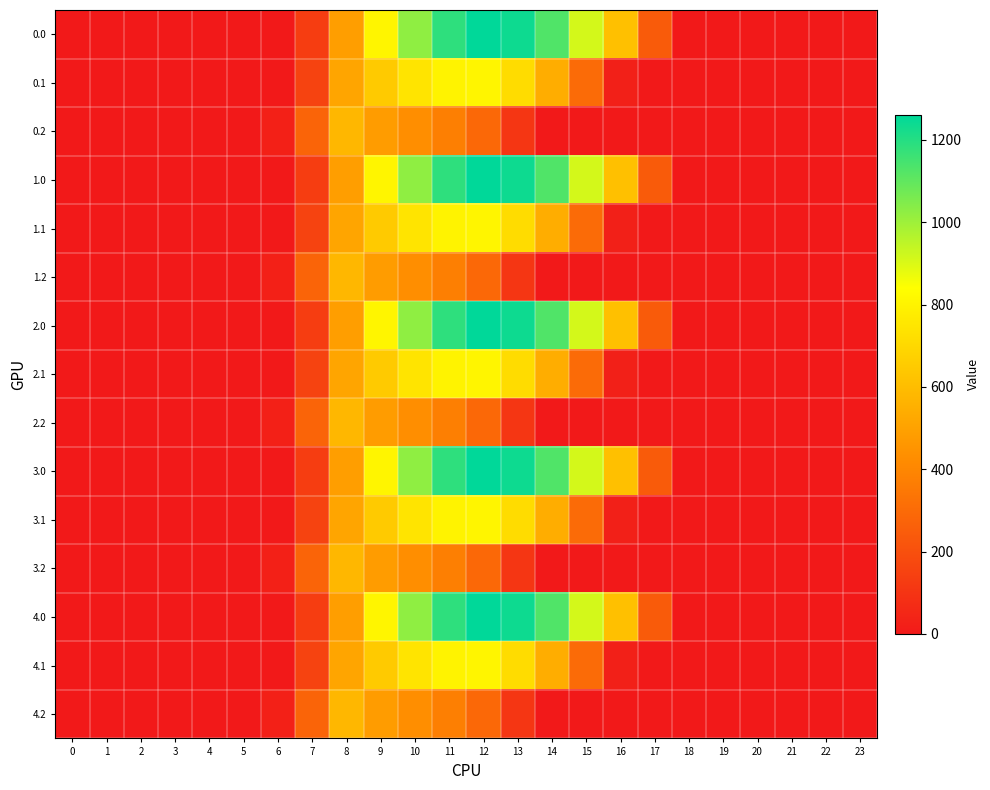

Reading left to right, extract all data points from this chart.

0.0: 0=0.0	1=0.0	2=0.0	3=0.0	4=0.0	5=0.0	6=0.0	7=134.3	8=489.3	9=804.0	10=1023.2	11=1185.2	12=1261.6	13=1237.4	14=1128.6	15=911.8	16=613.0	17=243.5	18=0.0	19=0.0	20=0.0	21=0.0	22=0.0	23=0.0
0.1: 0=0.0	1=0.0	2=0.0	3=0.0	4=0.0	5=0.0	6=0.0	7=153.2	8=514.8	9=646.9	10=742.1	11=800.2	12=806.9	13=715.3	14=544.1	15=301.4	16=26.8	17=0.0	18=0.0	19=0.0	20=0.0	21=0.0	22=0.0	23=0.0
0.2: 0=0.0	1=0.0	2=0.0	3=0.0	4=0.0	5=0.0	6=29.3	7=276.9	8=576.6	9=480.7	10=430.5	11=374.4	12=289.5	13=107.8	14=0.0	15=0.0	16=0.0	17=0.0	18=0.0	19=0.0	20=0.0	21=0.0	22=0.0	23=0.0
1.0: 0=0.0	1=0.0	2=0.0	3=0.0	4=0.0	5=0.0	6=0.0	7=134.3	8=489.3	9=804.0	10=1023.2	11=1185.2	12=1261.6	13=1237.4	14=1128.6	15=911.8	16=613.0	17=243.5	18=0.0	19=0.0	20=0.0	21=0.0	22=0.0	23=0.0
1.1: 0=0.0	1=0.0	2=0.0	3=0.0	4=0.0	5=0.0	6=0.0	7=153.2	8=514.8	9=646.9	10=742.1	11=800.2	12=806.9	13=715.3	14=544.1	15=301.4	16=26.8	17=0.0	18=0.0	19=0.0	20=0.0	21=0.0	22=0.0	23=0.0
1.2: 0=0.0	1=0.0	2=0.0	3=0.0	4=0.0	5=0.0	6=29.3	7=276.9	8=576.6	9=480.7	10=430.5	11=374.4	12=289.5	13=107.8	14=0.0	15=0.0	16=0.0	17=0.0	18=0.0	19=0.0	20=0.0	21=0.0	22=0.0	23=0.0
2.0: 0=0.0	1=0.0	2=0.0	3=0.0	4=0.0	5=0.0	6=0.0	7=134.3	8=489.3	9=804.0	10=1023.2	11=1185.2	12=1261.6	13=1237.4	14=1128.6	15=911.8	16=613.0	17=243.5	18=0.0	19=0.0	20=0.0	21=0.0	22=0.0	23=0.0
2.1: 0=0.0	1=0.0	2=0.0	3=0.0	4=0.0	5=0.0	6=0.0	7=153.2	8=514.8	9=646.9	10=742.1	11=800.2	12=806.9	13=715.3	14=544.1	15=301.4	16=26.8	17=0.0	18=0.0	19=0.0	20=0.0	21=0.0	22=0.0	23=0.0
2.2: 0=0.0	1=0.0	2=0.0	3=0.0	4=0.0	5=0.0	6=29.3	7=276.9	8=576.6	9=480.7	10=430.5	11=374.4	12=289.5	13=107.8	14=0.0	15=0.0	16=0.0	17=0.0	18=0.0	19=0.0	20=0.0	21=0.0	22=0.0	23=0.0
3.0: 0=0.0	1=0.0	2=0.0	3=0.0	4=0.0	5=0.0	6=0.0	7=134.3	8=489.3	9=804.0	10=1023.2	11=1185.2	12=1261.6	13=1237.4	14=1128.6	15=911.8	16=613.0	17=243.5	18=0.0	19=0.0	20=0.0	21=0.0	22=0.0	23=0.0
3.1: 0=0.0	1=0.0	2=0.0	3=0.0	4=0.0	5=0.0	6=0.0	7=153.2	8=514.8	9=646.9	10=742.1	11=800.2	12=806.9	13=715.3	14=544.1	15=301.4	16=26.8	17=0.0	18=0.0	19=0.0	20=0.0	21=0.0	22=0.0	23=0.0
3.2: 0=0.0	1=0.0	2=0.0	3=0.0	4=0.0	5=0.0	6=29.3	7=276.9	8=576.6	9=480.7	10=430.5	11=374.4	12=289.5	13=107.8	14=0.0	15=0.0	16=0.0	17=0.0	18=0.0	19=0.0	20=0.0	21=0.0	22=0.0	23=0.0
4.0: 0=0.0	1=0.0	2=0.0	3=0.0	4=0.0	5=0.0	6=0.0	7=134.3	8=489.3	9=804.0	10=1023.2	11=1185.2	12=1261.6	13=1237.4	14=1128.6	15=911.8	16=613.0	17=243.5	18=0.0	19=0.0	20=0.0	21=0.0	22=0.0	23=0.0
4.1: 0=0.0	1=0.0	2=0.0	3=0.0	4=0.0	5=0.0	6=0.0	7=153.2	8=514.8	9=646.9	10=742.1	11=800.2	12=806.9	13=715.3	14=544.1	15=301.4	16=26.8	17=0.0	18=0.0	19=0.0	20=0.0	21=0.0	22=0.0	23=0.0
4.2: 0=0.0	1=0.0	2=0.0	3=0.0	4=0.0	5=0.0	6=29.3	7=276.9	8=576.6	9=480.7	10=430.5	11=374.4	12=289.5	13=107.8	14=0.0	15=0.0	16=0.0	17=0.0	18=0.0	19=0.0	20=0.0	21=0.0	22=0.0	23=0.0